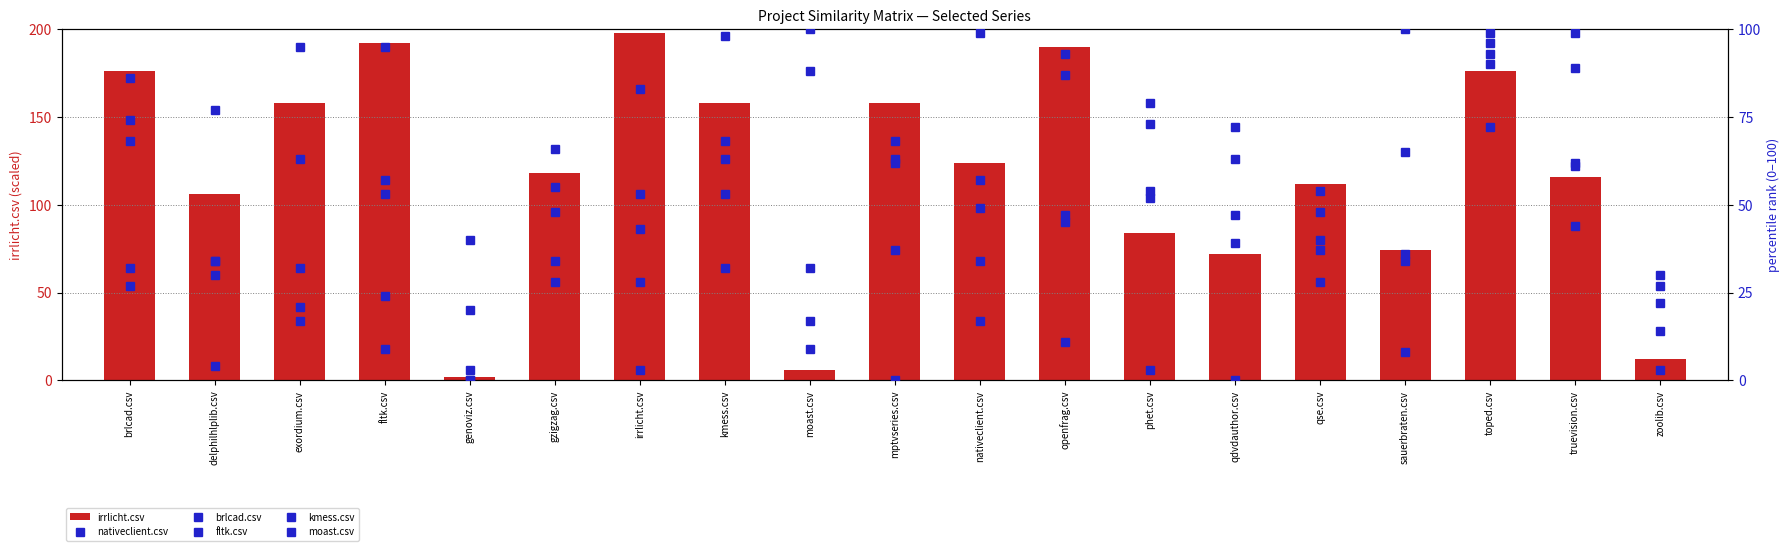

At which category is the sum across all series the highest?

toped.csv